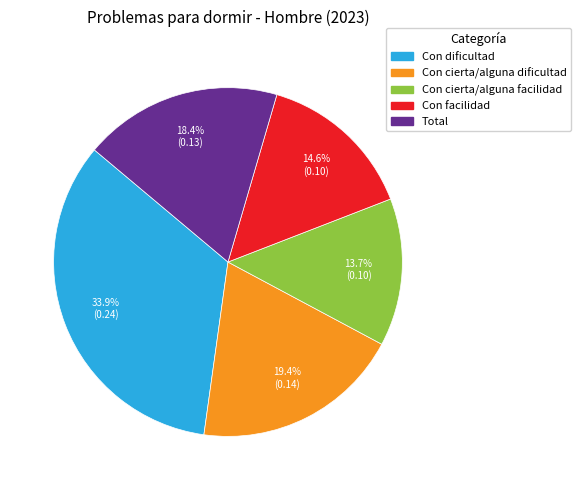

Is there any slice that represents more than half of the pie?

No